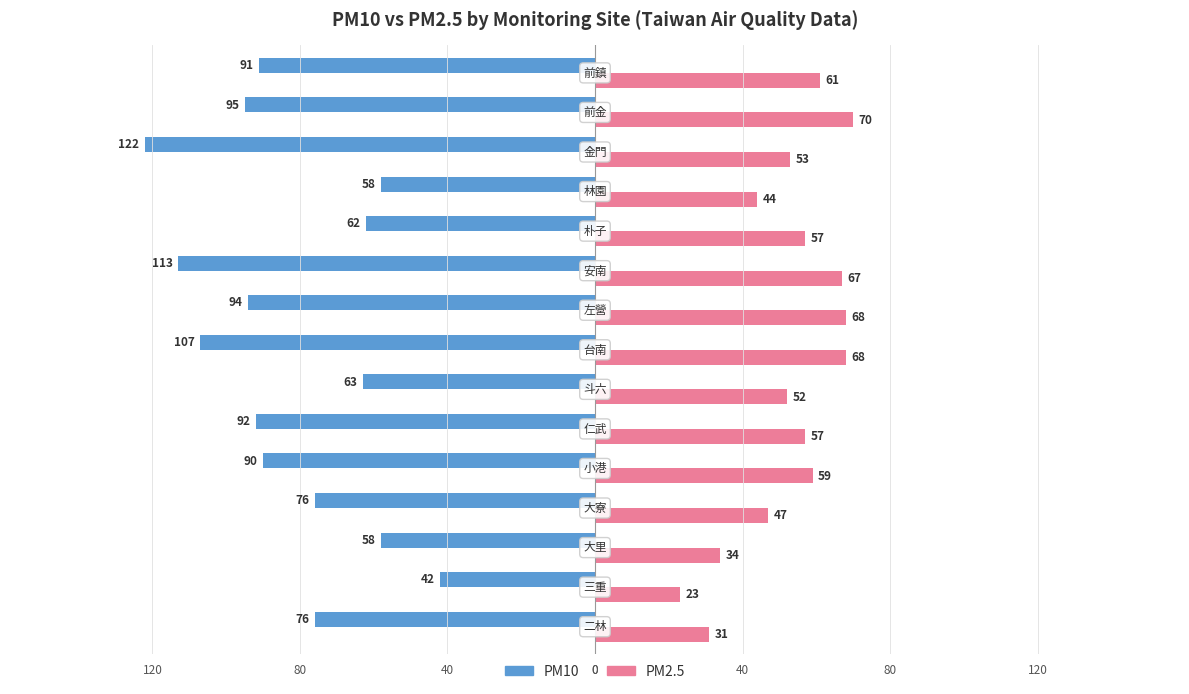

What are all the series names shown in the legend?

PM10, PM2.5